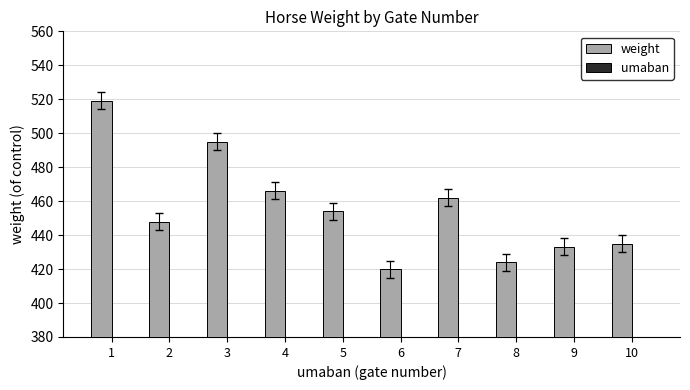

Reading right to left, list all the values displayed in this chart.

weight: 435	433	424	462	420	454	466	495	448	519
umaban: 10	9	8	7	6	5	4	3	2	1